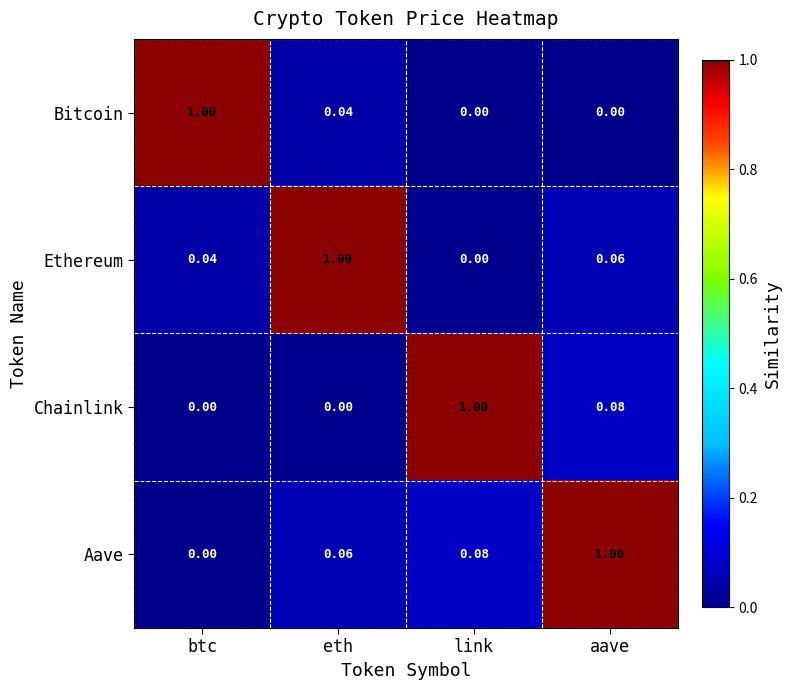

At which label is Ethereum closest to 0?

link